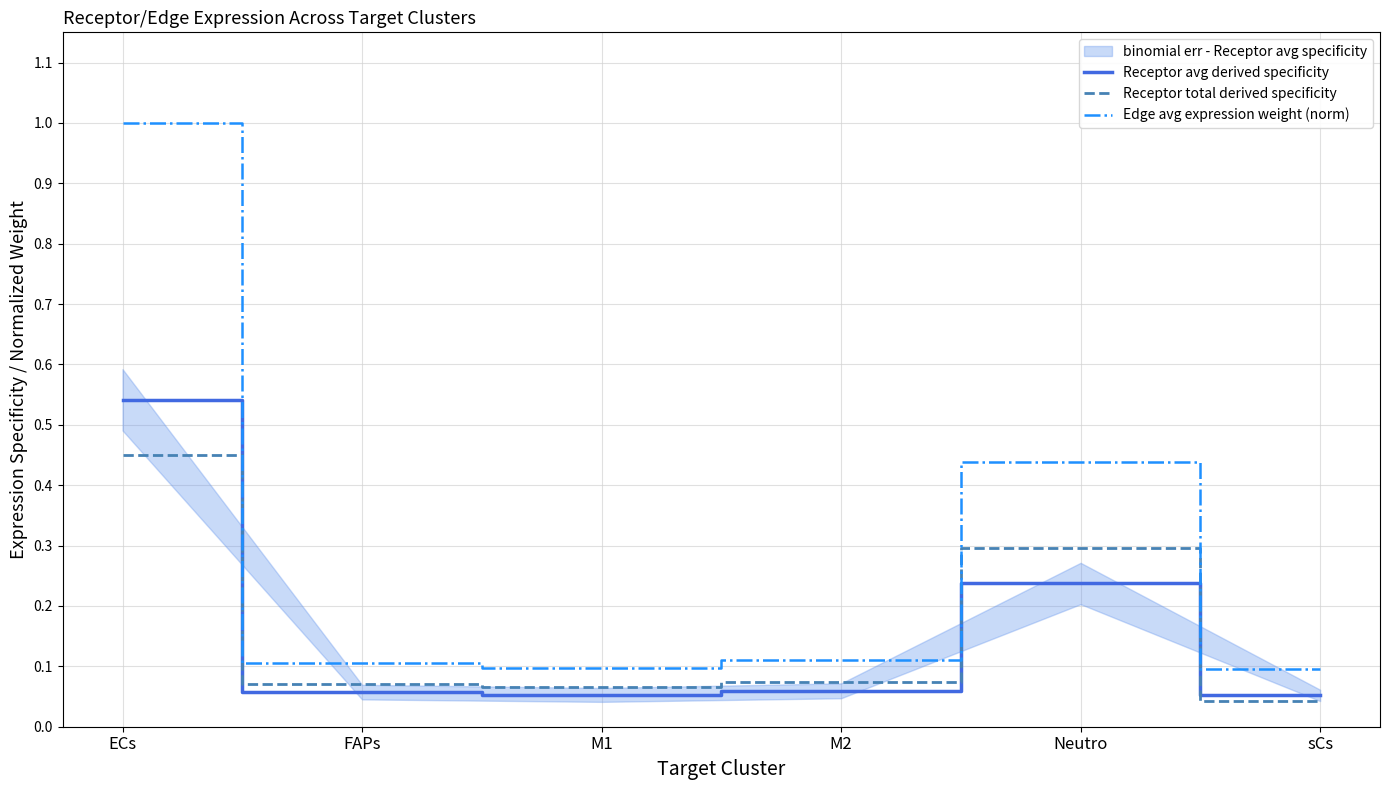

True or false: Receptor total derived specificity has a value of 0.1 at FAPs.

False